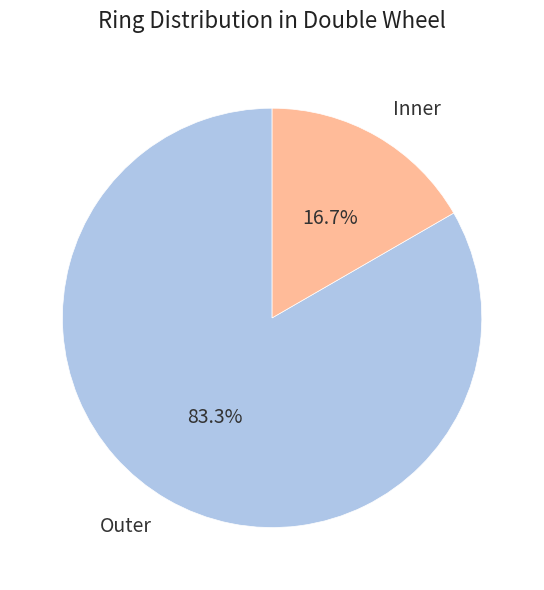

To the nearest percent, what is the combined percentage of Inner and Outer?

100%